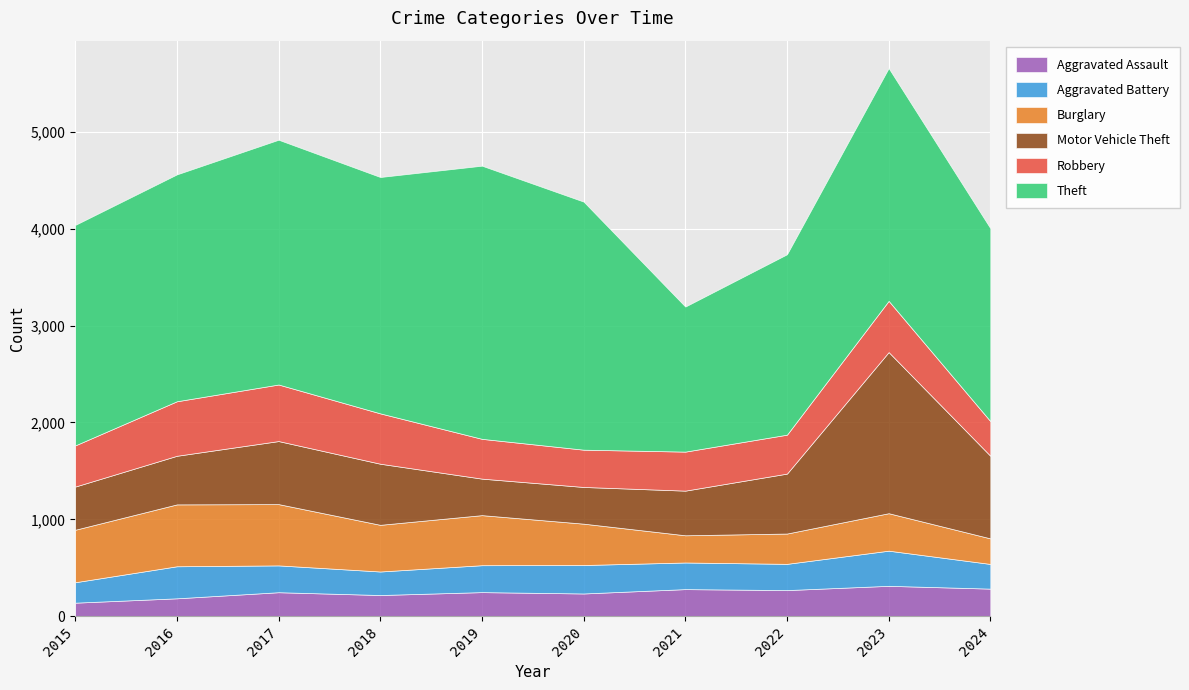

What is the sum of the Motor Vehicle Theft values at 2019 and 2022?

996